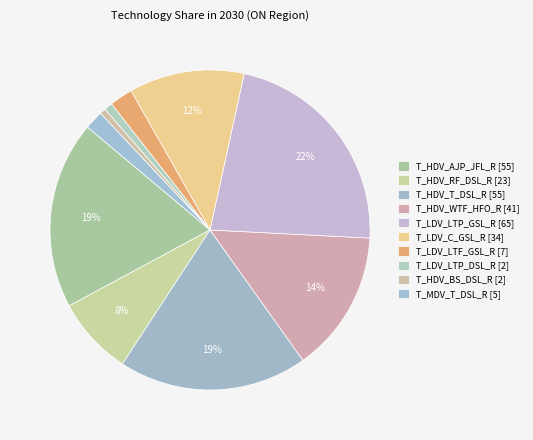

Do T_MDV_T_DSL_R and T_LDV_C_GSL_R together represent more than half of the pie?

No